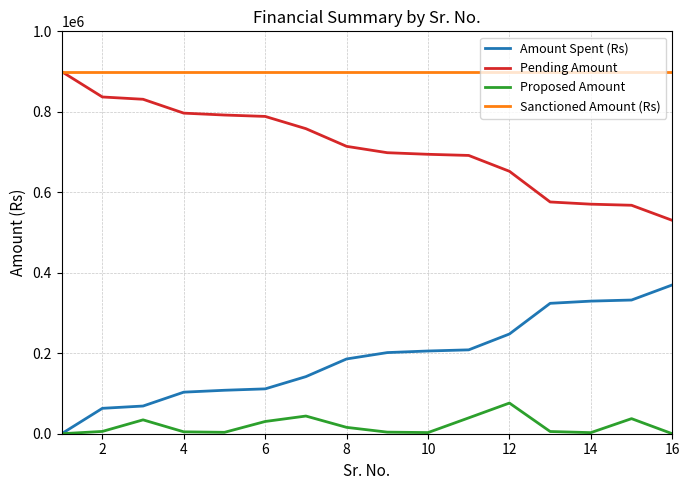

Is this an area chart (filled region under the line)?

No